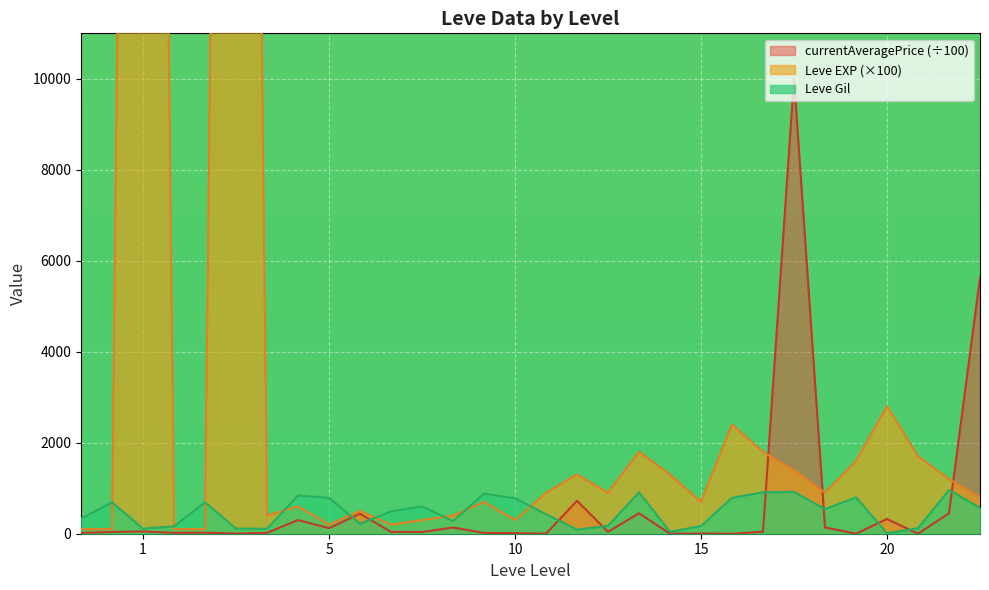

True or false: Leve Gil has a value of 1284.8 at 5.

False